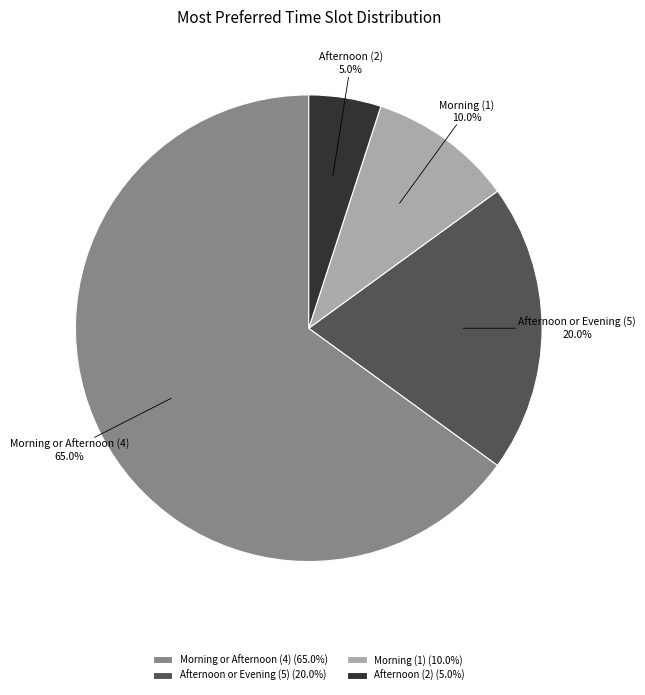

Between Morning (1) and Afternoon or Evening (5), which is larger?

Afternoon or Evening (5)